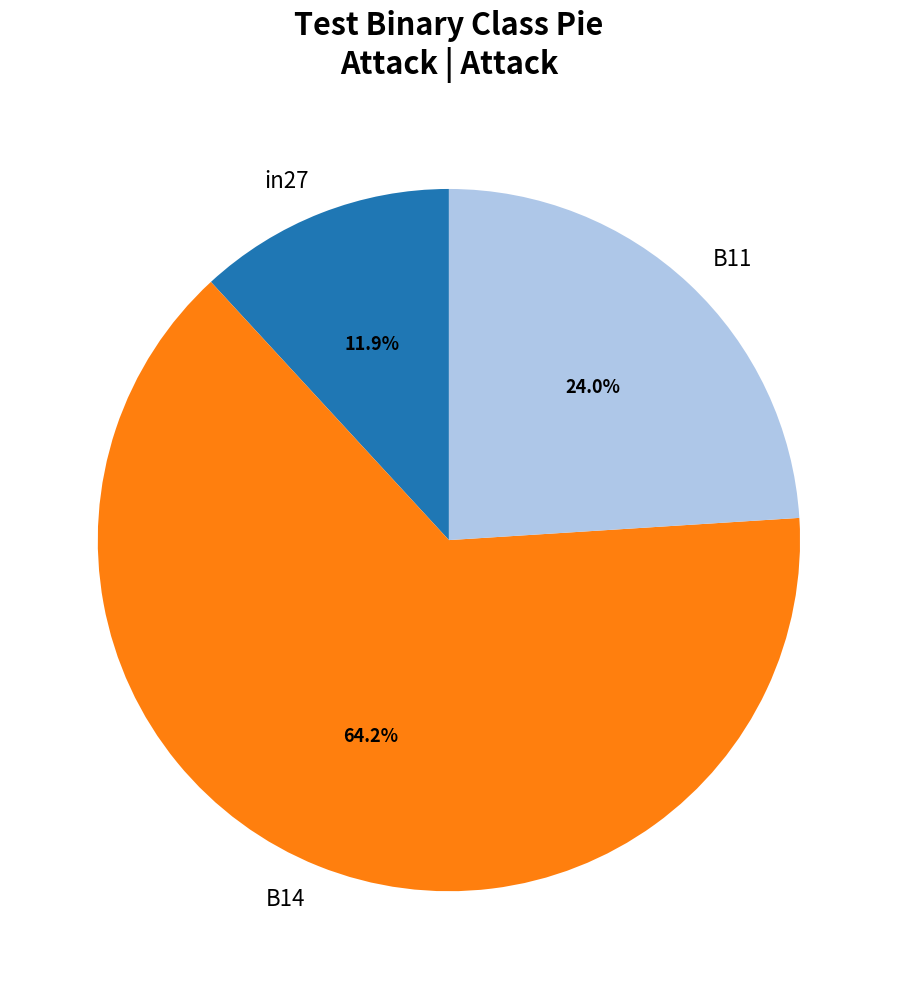

Do in27 and B14 together represent more than half of the pie?

Yes